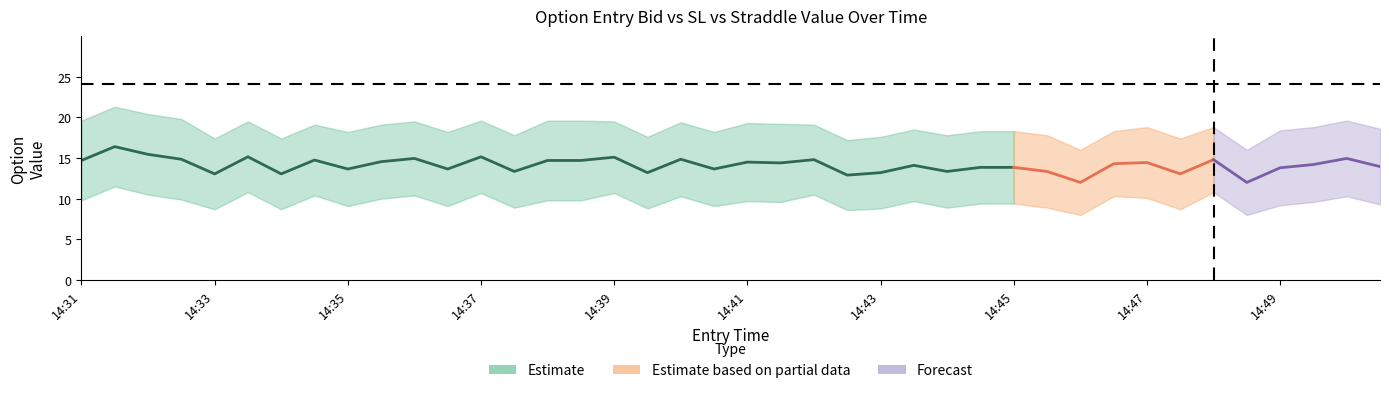

Reading left to right, what are all the values shown in this chart?

entry_bid: 9.8	11.5	10.5	9.9	8.7	10.8	8.7	10.4	9.1	10.0	10.4	9.1	10.7	8.9	9.8	9.8	10.7	8.8	10.3	9.1	9.7	9.6	10.5	8.6	8.8	9.7	8.9	9.4	9.4	8.9	8.0	10.3	10.1	8.7	10.8	8.0	9.2	9.6	10.3	9.3
sl: 19.6	21.3	20.4	19.8	17.4	19.5	17.4	19.1	18.2	19.1	19.5	18.2	19.6	17.8	19.6	19.6	19.5	17.6	19.4	18.2	19.3	19.2	19.1	17.2	17.6	18.5	17.8	18.3	18.3	17.8	16.0	18.3	18.8	17.4	18.8	16.0	18.4	18.8	19.6	18.6
straddle_value: 24.1	24.1	24.1	24.1	24.1	24.1	24.1	24.1	24.1	24.1	24.1	24.1	24.1	24.1	24.1	24.1	24.1	24.1	24.1	24.1	24.1	24.1	24.1	24.1	24.1	24.1	24.1	24.1	24.1	24.1	24.1	24.1	24.1	24.1	24.1	24.1	24.1	24.1	24.1	24.1